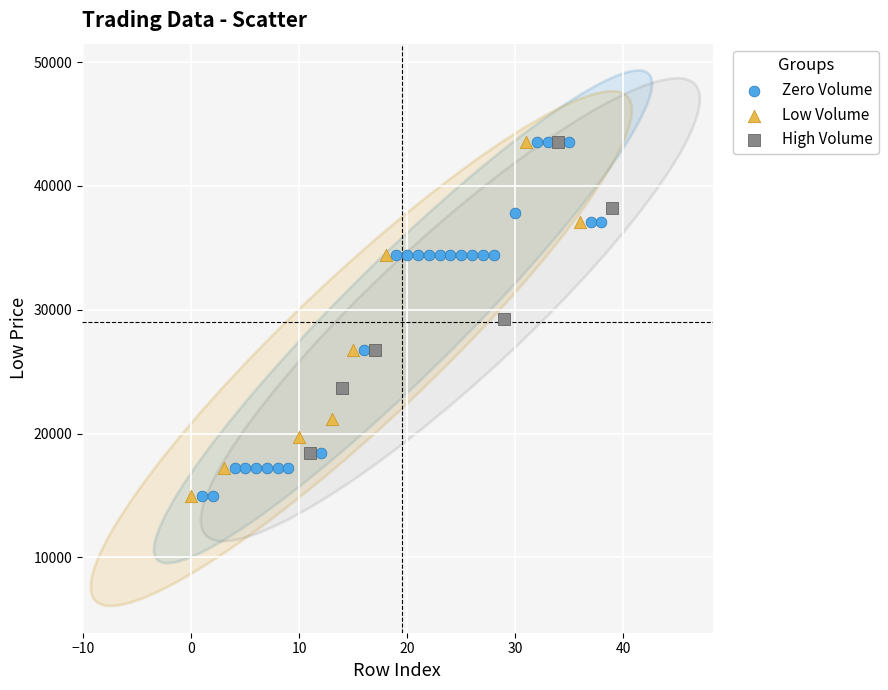

What are all the series names shown in the legend?

Zero Volume, Low Volume, High Volume